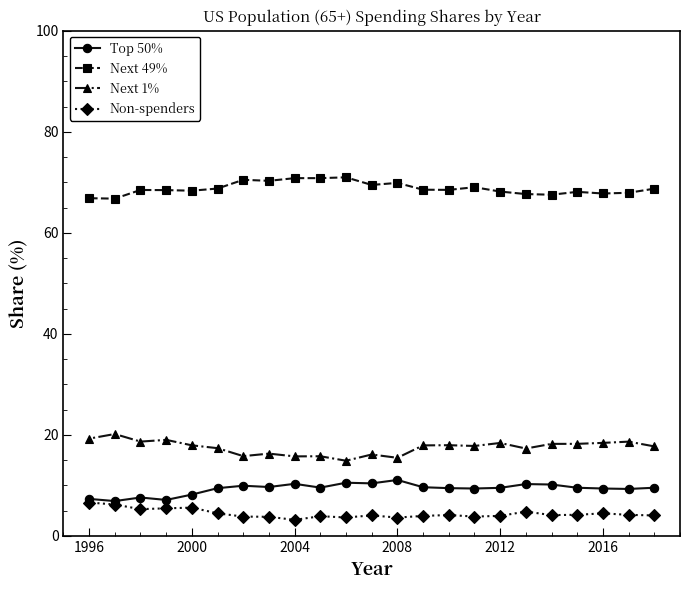

True or false: Next 49% and Non-spenders cross at least once.

False